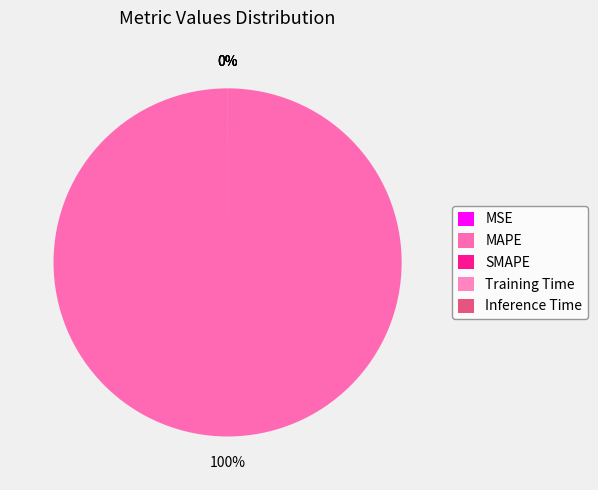

To the nearest percent, what is the average slice percentage?

20%